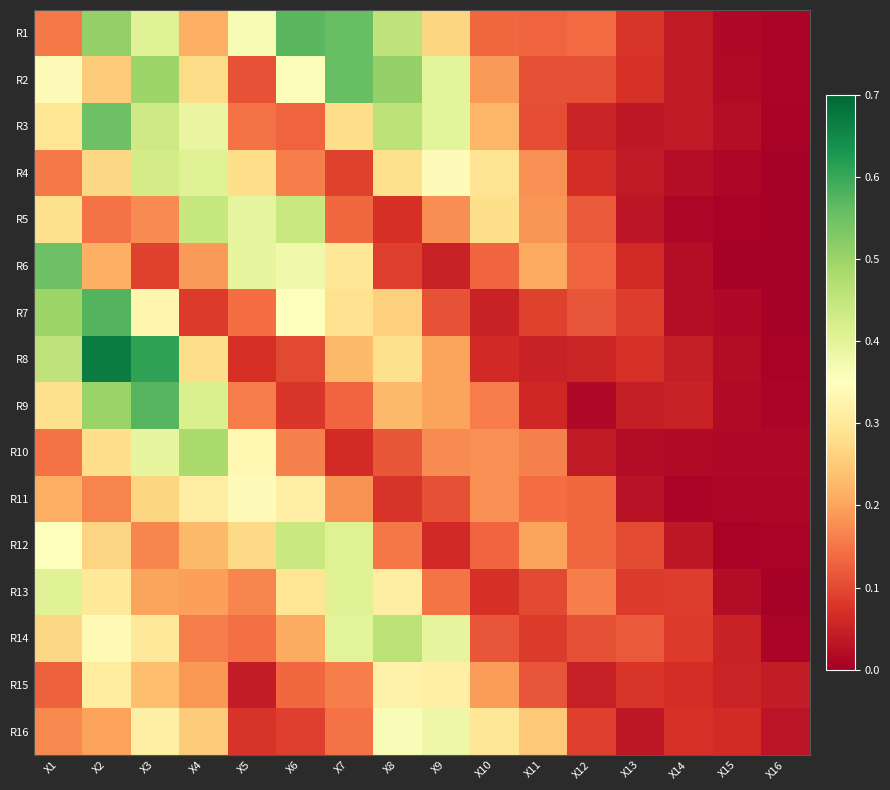

Reading right to left, extract all data points from this chart.

R1: X16=0.0	X15=0.0	X14=0.0	X13=0.1	X12=0.1	X11=0.1	X10=0.1	X9=0.3	X8=0.5	X7=0.6	X6=0.6	X5=0.4	X4=0.2	X3=0.4	X2=0.5	X1=0.2
R2: X16=0.0	X15=0.0	X14=0.0	X13=0.1	X12=0.1	X11=0.1	X10=0.2	X9=0.4	X8=0.5	X7=0.6	X6=0.4	X5=0.1	X4=0.3	X3=0.5	X2=0.3	X1=0.3
R3: X16=0.0	X15=0.0	X14=0.0	X13=0.0	X12=0.1	X11=0.1	X10=0.2	X9=0.4	X8=0.5	X7=0.3	X6=0.1	X5=0.1	X4=0.4	X3=0.4	X2=0.5	X1=0.3
R4: X16=0.0	X15=0.0	X14=0.0	X13=0.0	X12=0.1	X11=0.2	X10=0.3	X9=0.3	X8=0.3	X7=0.1	X6=0.2	X5=0.3	X4=0.4	X3=0.4	X2=0.3	X1=0.2
R5: X16=0.0	X15=0.0	X14=0.0	X13=0.0	X12=0.1	X11=0.2	X10=0.3	X9=0.2	X8=0.1	X7=0.1	X6=0.4	X5=0.4	X4=0.4	X3=0.2	X2=0.1	X1=0.3
R6: X16=0.0	X15=0.0	X14=0.0	X13=0.1	X12=0.1	X11=0.2	X10=0.1	X9=0.1	X8=0.1	X7=0.3	X6=0.4	X5=0.4	X4=0.2	X3=0.1	X2=0.2	X1=0.6
R7: X16=0.0	X15=0.0	X14=0.0	X13=0.1	X12=0.1	X11=0.1	X10=0.1	X9=0.1	X8=0.3	X7=0.3	X6=0.4	X5=0.1	X4=0.1	X3=0.3	X2=0.6	X1=0.5
R8: X16=0.0	X15=0.0	X14=0.0	X13=0.1	X12=0.1	X11=0.0	X10=0.1	X9=0.2	X8=0.3	X7=0.2	X6=0.1	X5=0.1	X4=0.3	X3=0.6	X2=0.7	X1=0.5
R9: X16=0.0	X15=0.0	X14=0.1	X13=0.0	X12=0.0	X11=0.1	X10=0.2	X9=0.2	X8=0.2	X7=0.1	X6=0.1	X5=0.2	X4=0.4	X3=0.6	X2=0.5	X1=0.3
R10: X16=0.0	X15=0.0	X14=0.0	X13=0.0	X12=0.0	X11=0.2	X10=0.2	X9=0.2	X8=0.1	X7=0.1	X6=0.2	X5=0.3	X4=0.5	X3=0.4	X2=0.3	X1=0.1
R11: X16=0.0	X15=0.0	X14=0.0	X13=0.0	X12=0.1	X11=0.1	X10=0.2	X9=0.1	X8=0.1	X7=0.2	X6=0.3	X5=0.3	X4=0.3	X3=0.3	X2=0.2	X1=0.2
R12: X16=0.0	X15=0.0	X14=0.0	X13=0.1	X12=0.1	X11=0.2	X10=0.1	X9=0.1	X8=0.2	X7=0.4	X6=0.4	X5=0.3	X4=0.2	X3=0.2	X2=0.3	X1=0.3
R13: X16=0.0	X15=0.0	X14=0.1	X13=0.1	X12=0.2	X11=0.1	X10=0.1	X9=0.2	X8=0.3	X7=0.4	X6=0.3	X5=0.2	X4=0.2	X3=0.2	X2=0.3	X1=0.4
R14: X16=0.0	X15=0.0	X14=0.1	X13=0.1	X12=0.1	X11=0.1	X10=0.1	X9=0.4	X8=0.5	X7=0.4	X6=0.2	X5=0.1	X4=0.2	X3=0.3	X2=0.3	X1=0.3
R15: X16=0.0	X15=0.1	X14=0.1	X13=0.1	X12=0.0	X11=0.1	X10=0.2	X9=0.3	X8=0.3	X7=0.2	X6=0.1	X5=0.0	X4=0.2	X3=0.2	X2=0.3	X1=0.1
R16: X16=0.0	X15=0.1	X14=0.1	X13=0.0	X12=0.1	X11=0.2	X10=0.3	X9=0.4	X8=0.4	X7=0.1	X6=0.1	X5=0.1	X4=0.3	X3=0.3	X2=0.2	X1=0.2